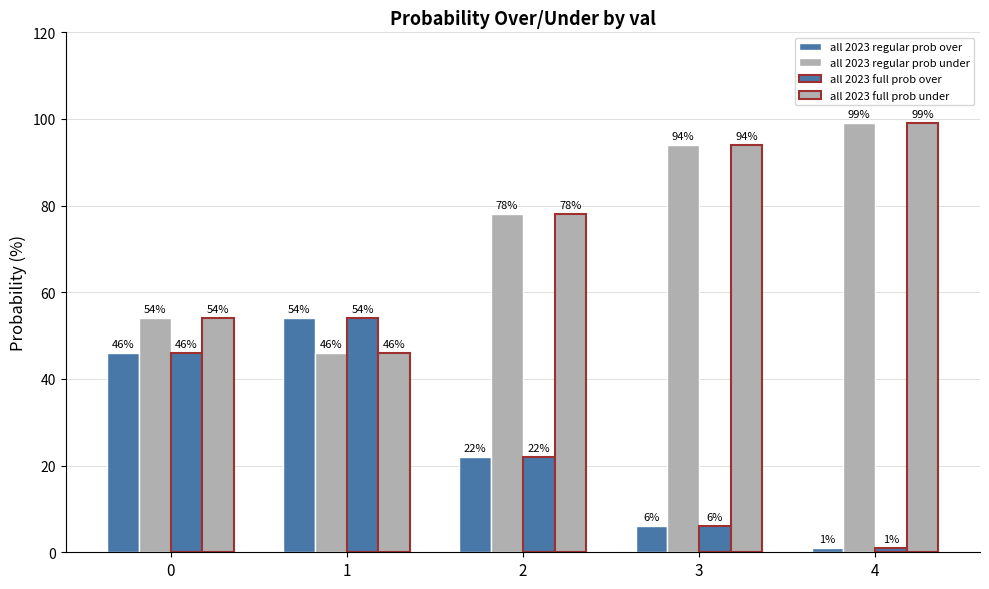

Which series changed the most between 1 and 3?

all 2023 regular prob over